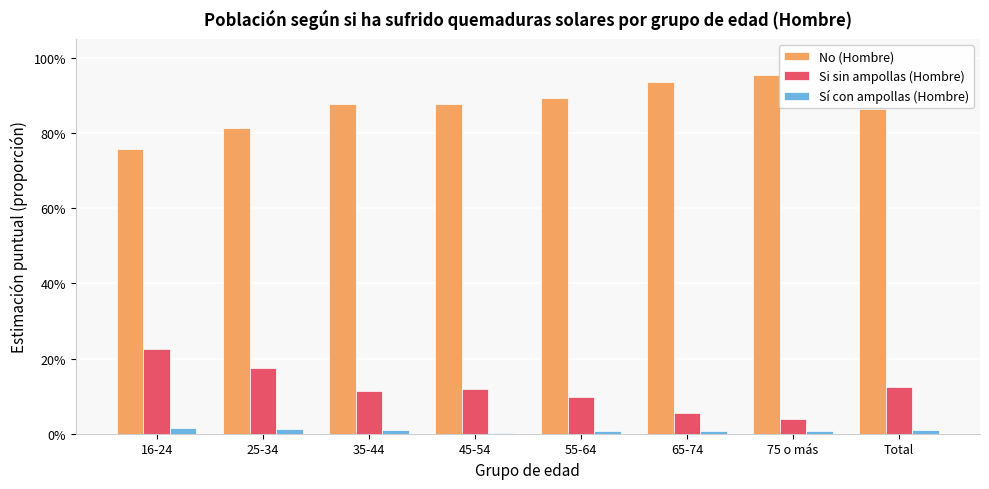

What are all the series names shown in the legend?

No (Hombre), Si sin ampollas (Hombre), Sí con ampollas (Hombre)